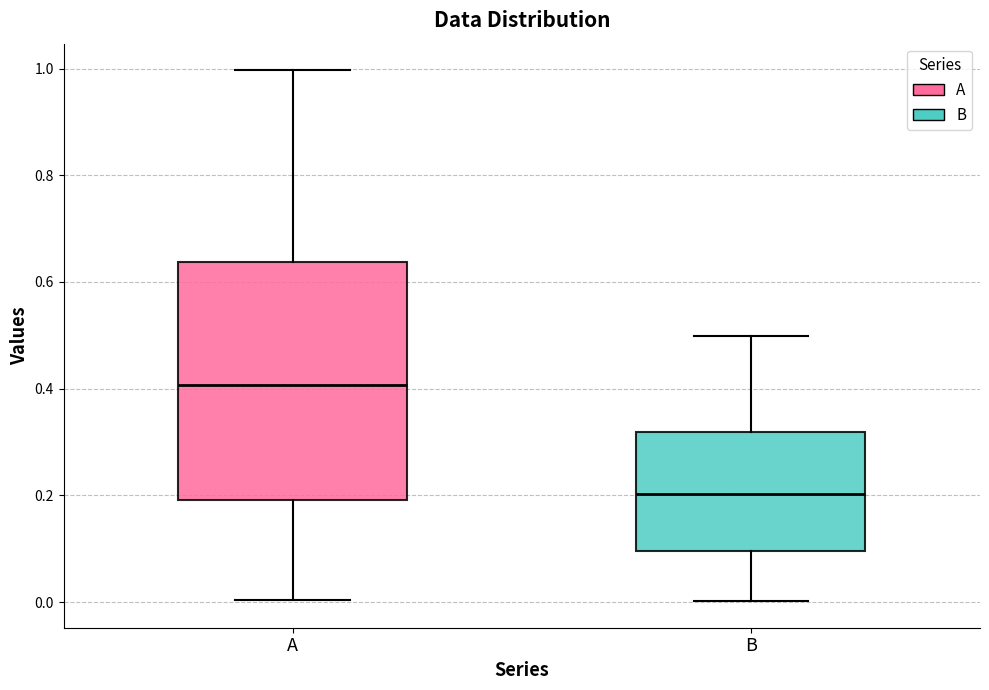

Which box is the tallest, from its lower edge to its upper edge?

A